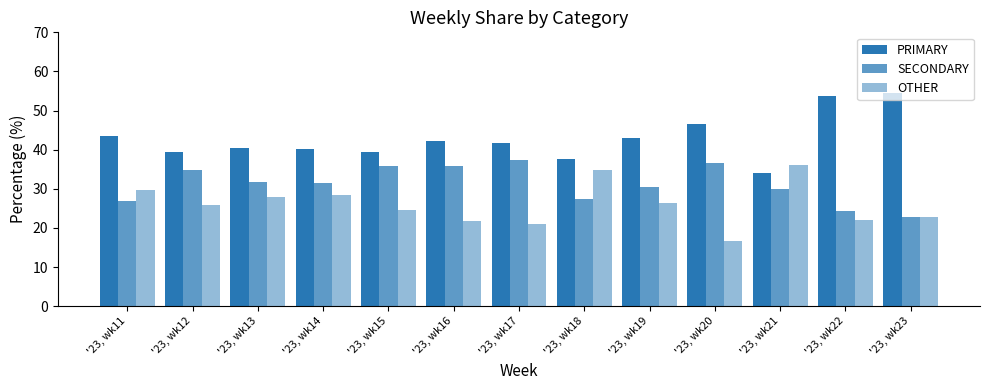

Count the number of data series in this chart.

3